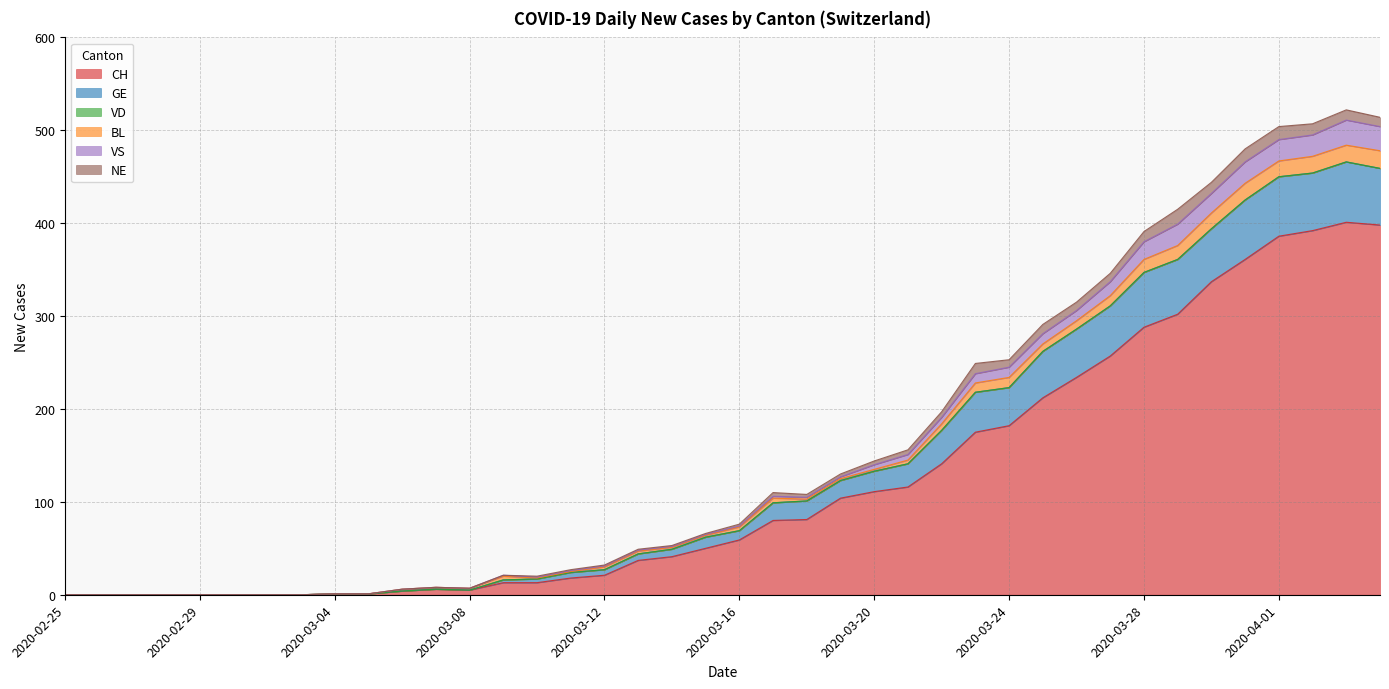

Is it true that CH equals 141 at 2020-03-22?

True